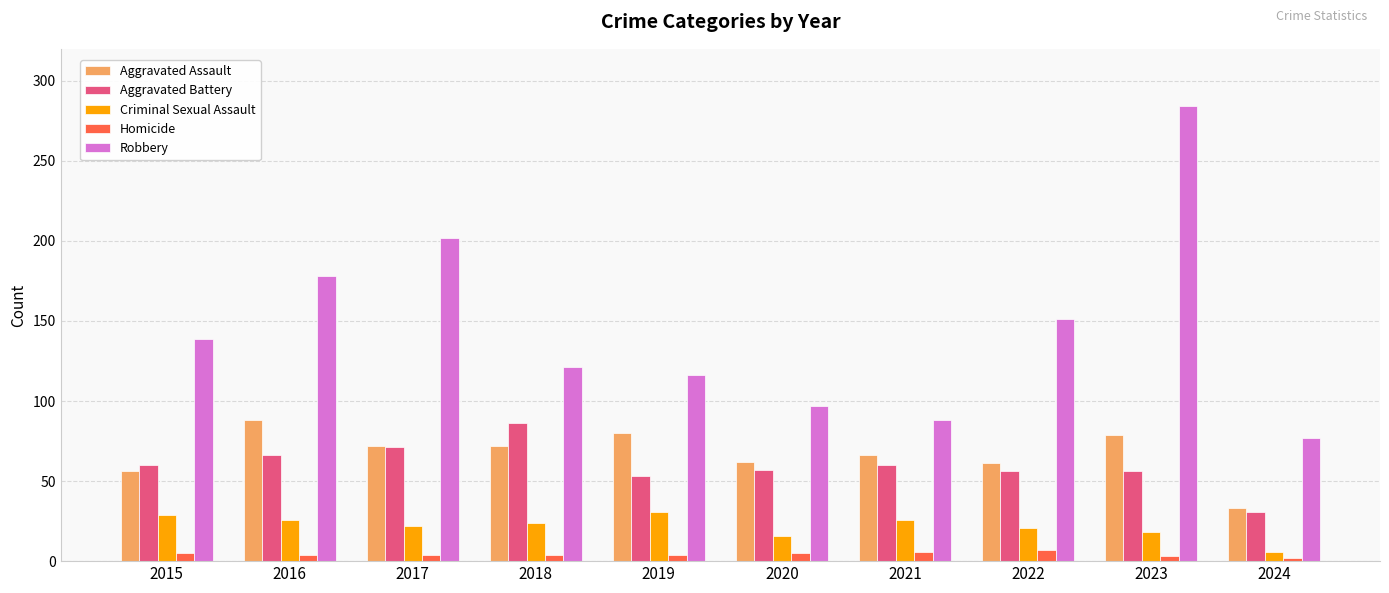

What is the highest value of the Aggravated Battery series?

86